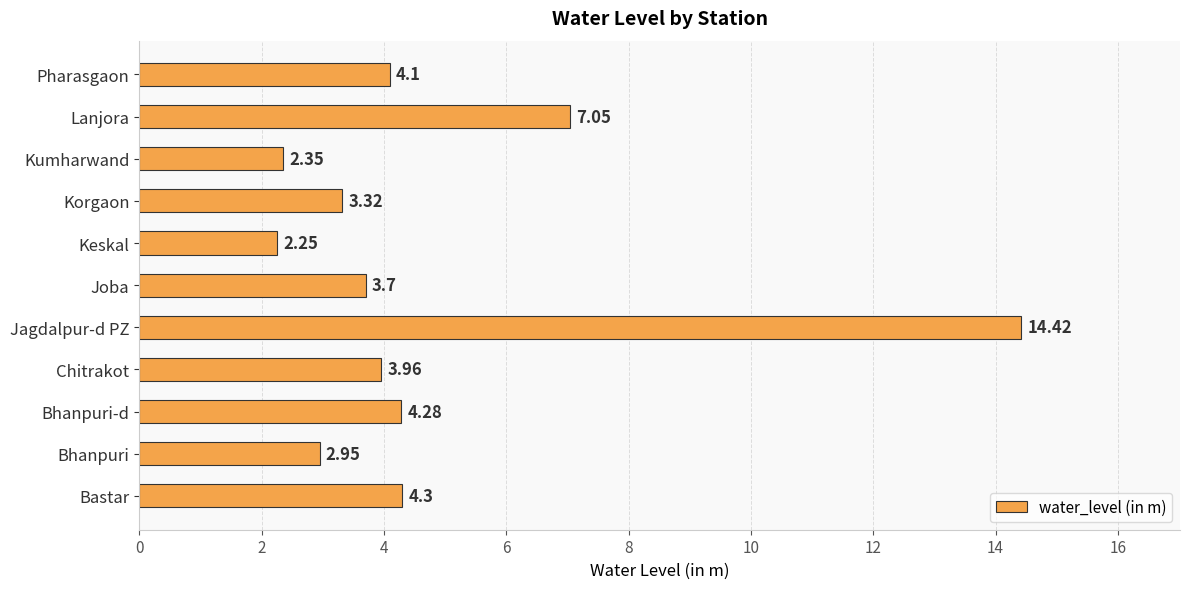

At which label is the value closest to 8?

Lanjora